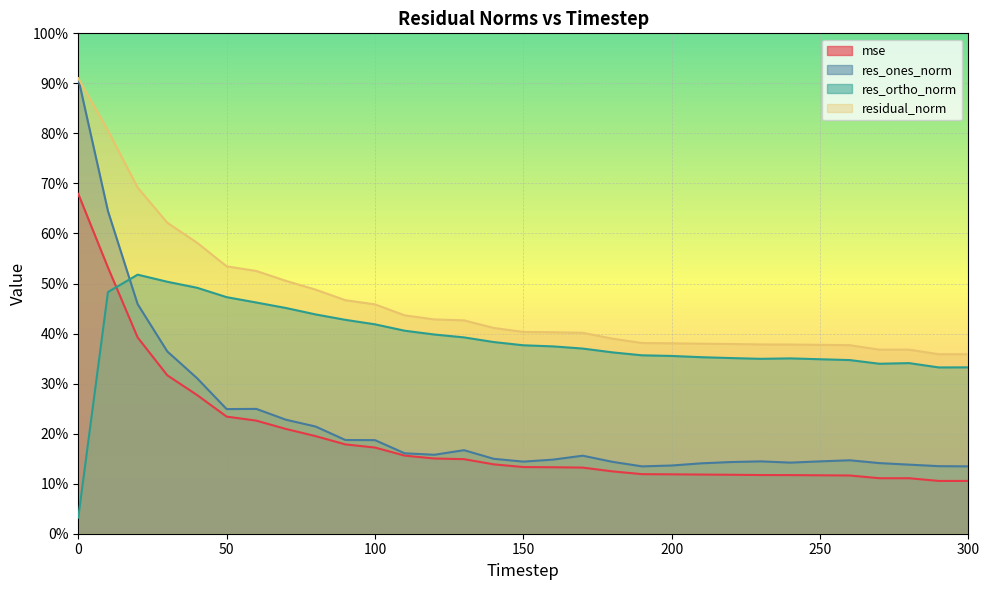

What are all the series names shown in the legend?

mse, res_ones_norm, res_ortho_norm, residual_norm